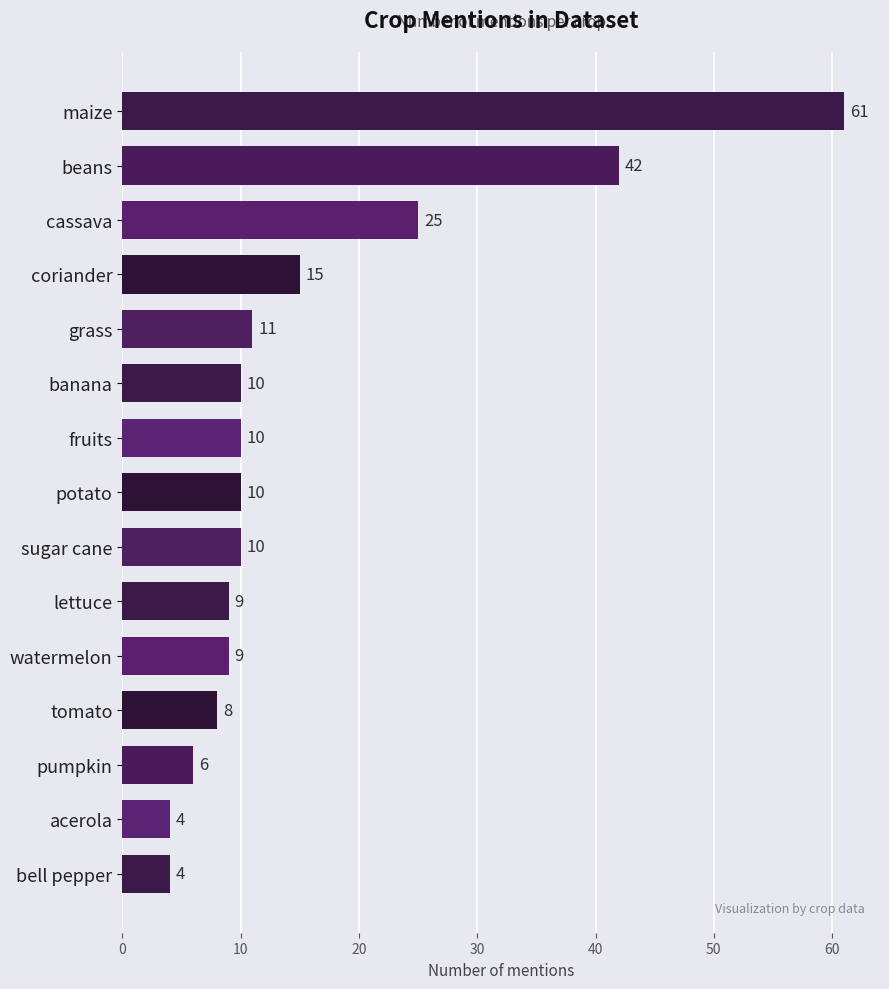

What is the change in value from watermelon to acerola?

-5